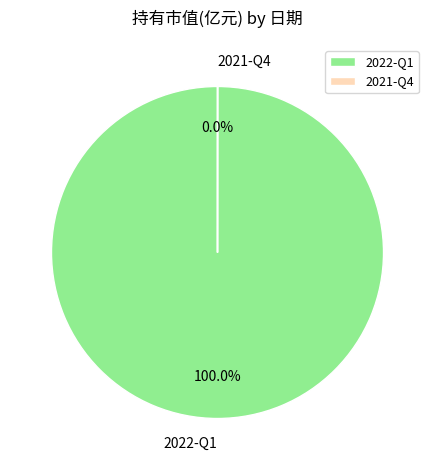

Which category has the biggest portion of the pie?

2022-Q1